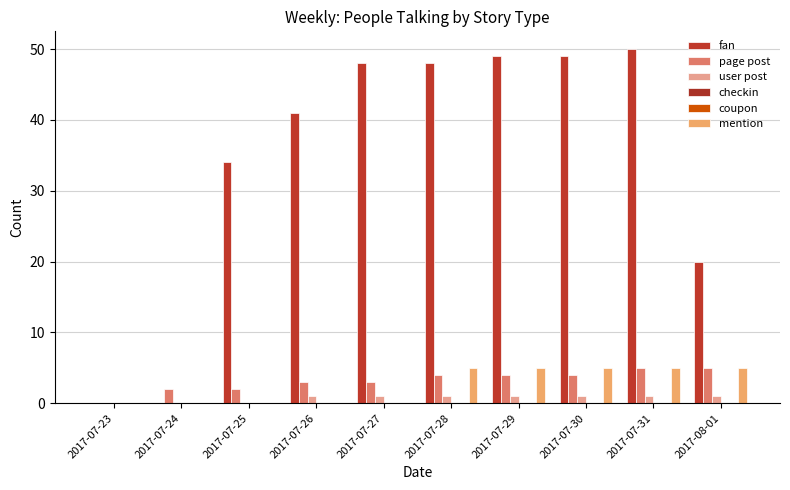

What is the label of the 2nd bar from the right?

2017-07-31